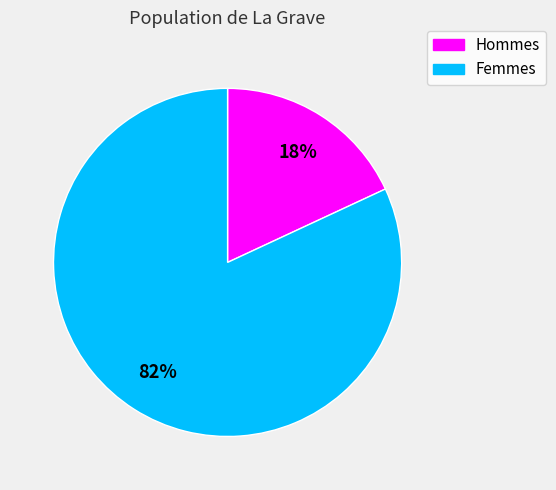

What percentage is the Femmes slice, to the nearest percent?

82%